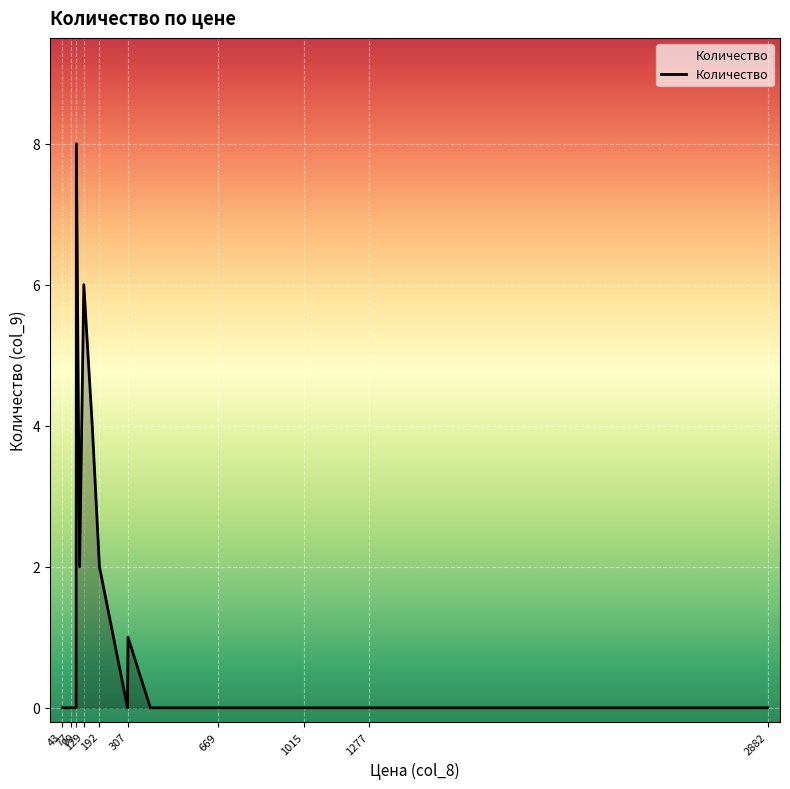

What is the difference between the maximum and minimum values?

8